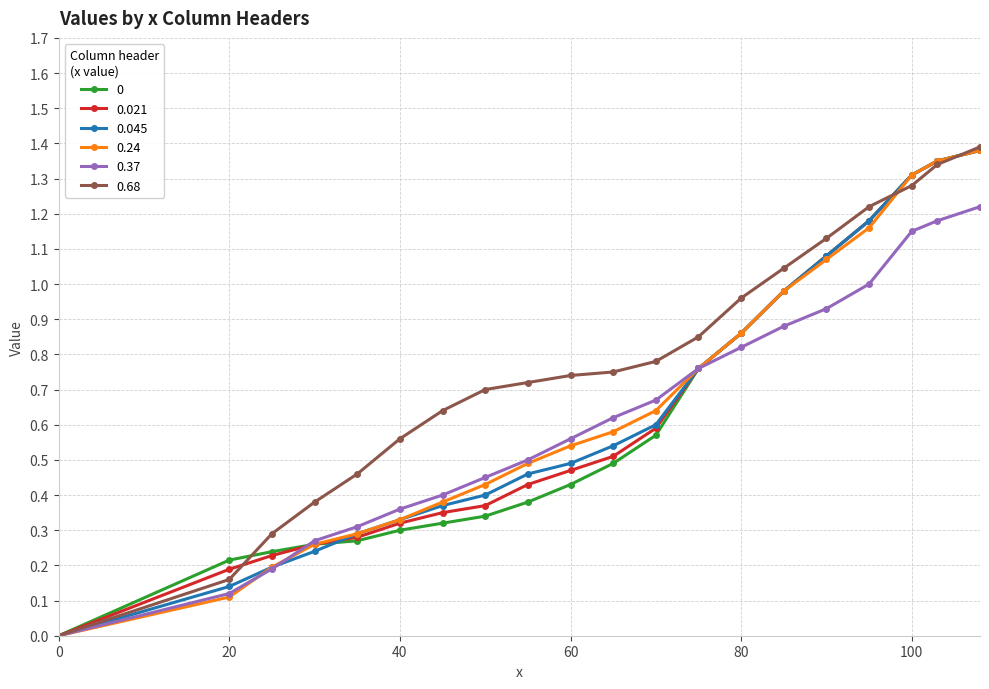

How many series are shown in this chart?

6